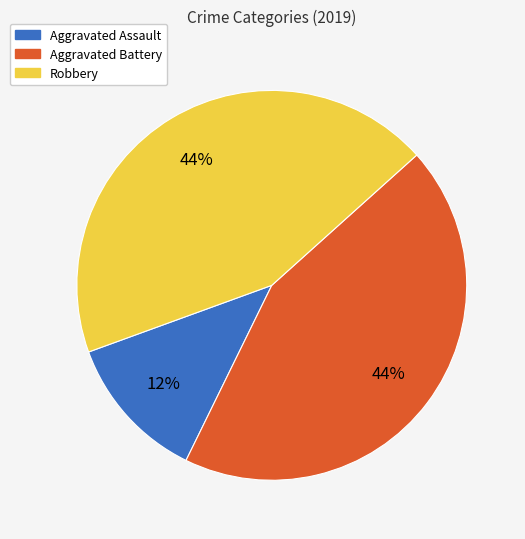

What is the smallest slice in the pie chart?

Aggravated Assault